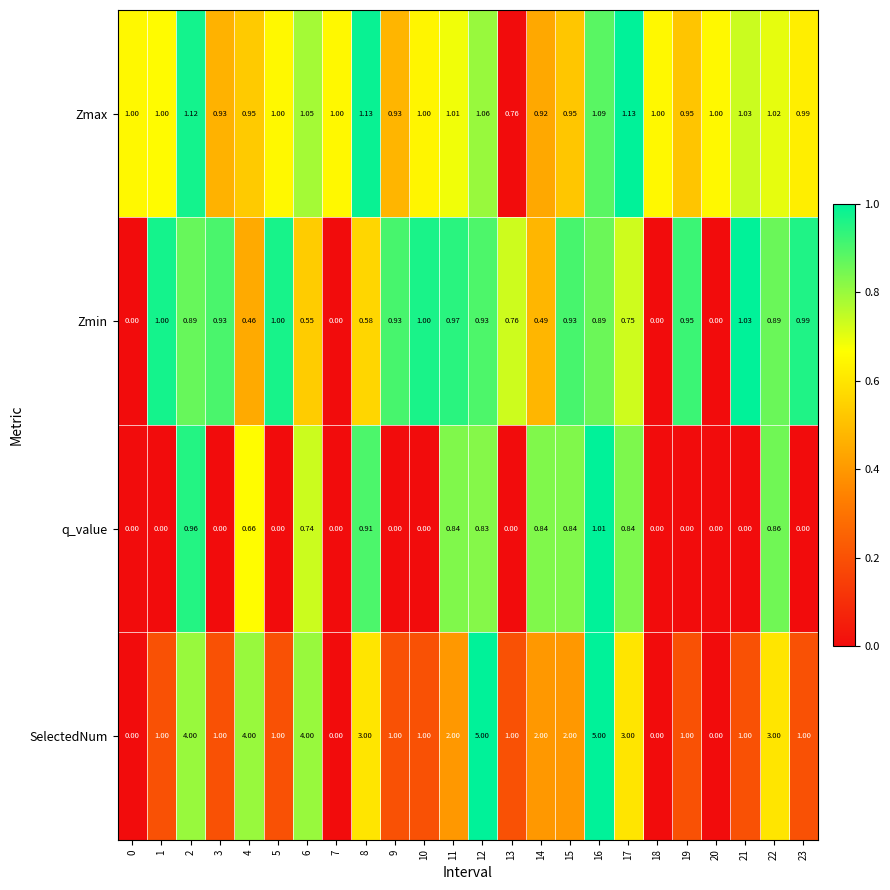

Which series has the widest spread of values?

SelectedNum